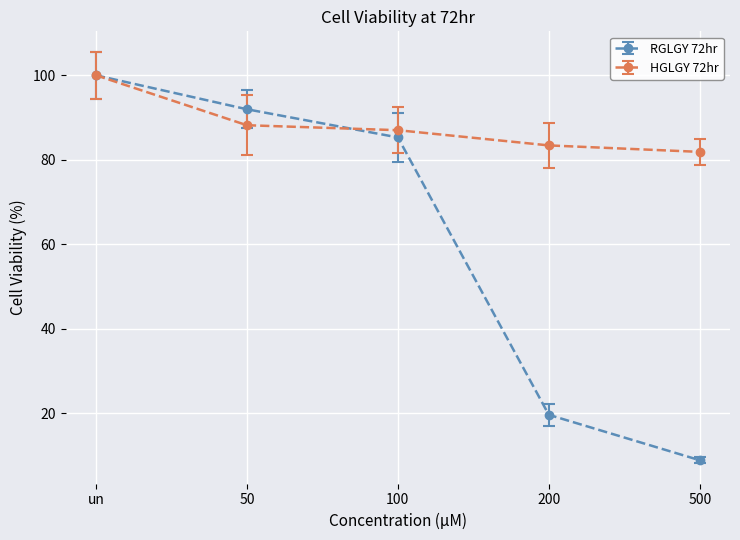

Does the chart have visible grid lines?

Yes